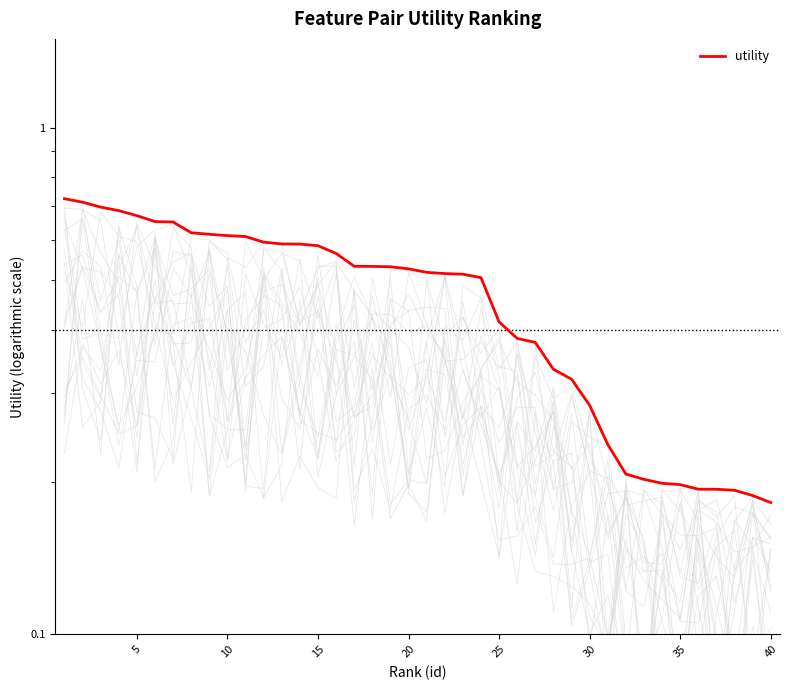

The value at 13 is 0.6. True or false?

True